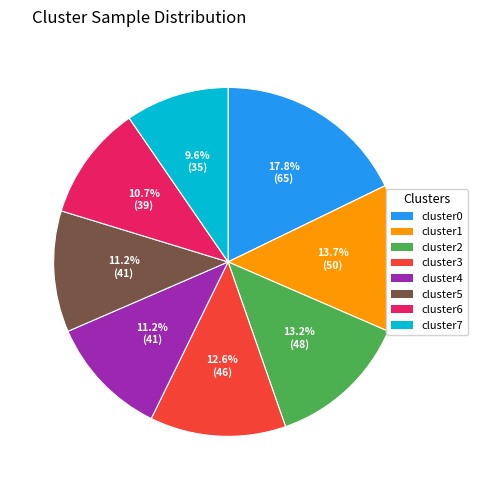

Does any single category account for the majority?

No